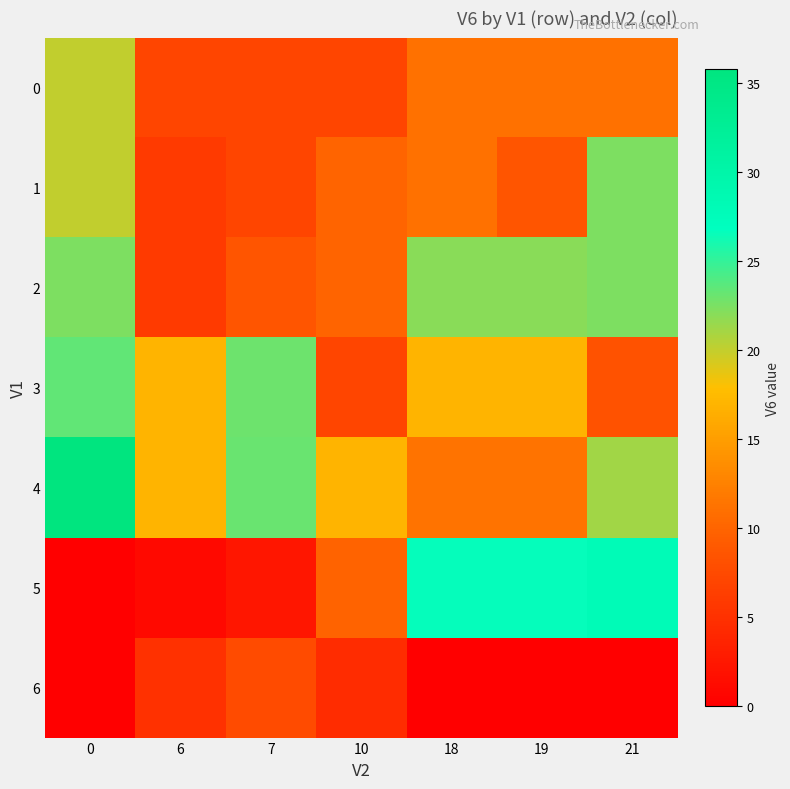

Reading left to right, transcribe all the data shown in this chart.

row_0: 0=20.0	6=7.0	7=7.0	10=7.0	18=11.1	19=11.1	21=11.1
row_1: 0=20.0	6=6.0	7=7.0	10=10.1	18=11.1	19=8.6	21=22.4
row_2: 0=22.5	6=6.0	7=8.6	10=10.1	18=21.9	19=21.9	21=22.4
row_3: 0=23.4	6=17.0	7=23.0	10=7.1	18=17.0	19=17.0	21=8.2
row_4: 0=35.7	6=17.0	7=23.1	10=17.0	18=11.2	19=11.2	21=21.1
row_5: 0=0.0	6=1.0	7=2.2	10=9.8	18=26.6	19=26.6	21=27.8
row_6: 0=0.0	6=5.0	7=7.6	10=4.5	18=0.0	19=0.0	21=0.0